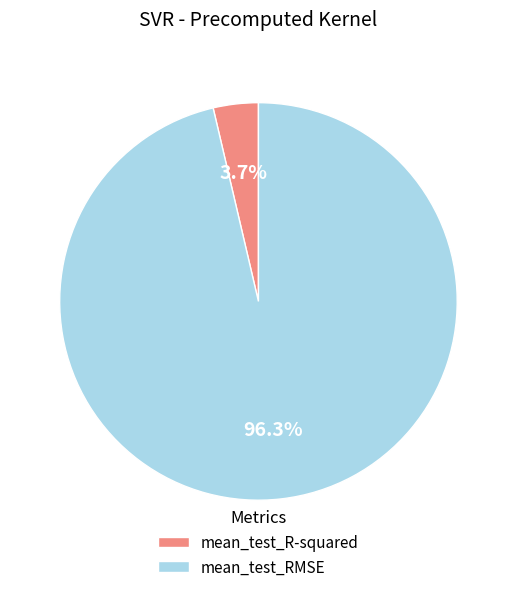

Combined, what portion of the pie is mean_test_R-squared and mean_test_RMSE?

100.0%